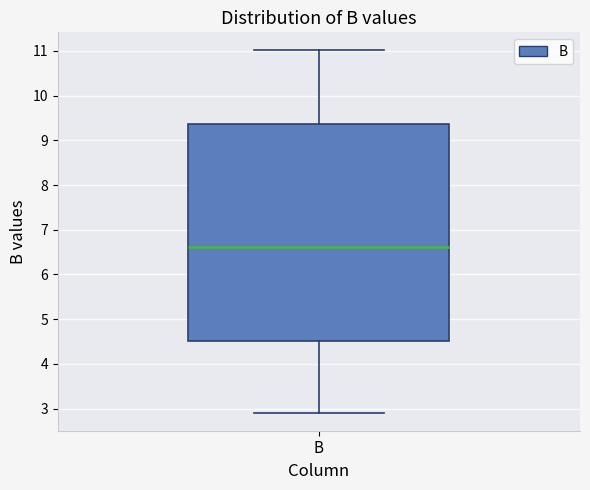

Transcribe this box plot: give where the median line is, the range the box spans, and where the two whiskers end, as read against the y-axis. The values are not printed on the chart, so give them approximately, as read against the axis.

median 6.6, box 4.5 to 9.4, whiskers 2.9 to 11.0